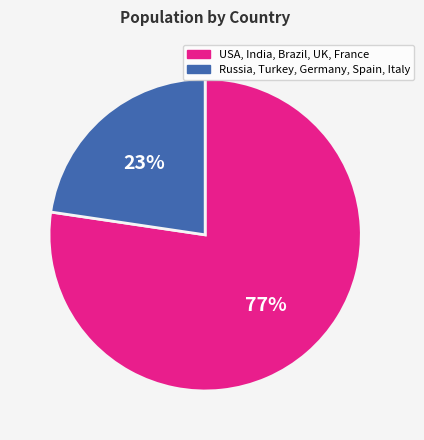

Count the number of slices in the pie.

2